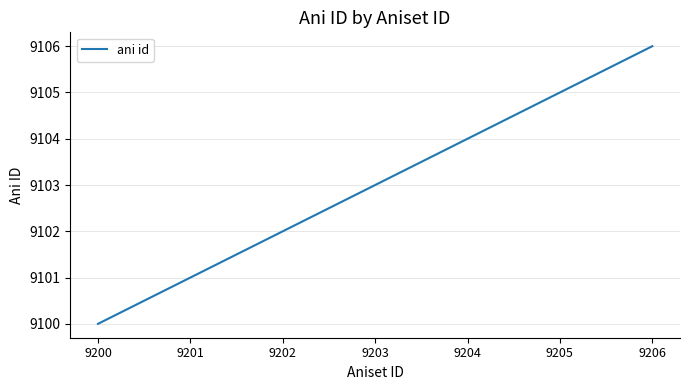

What is the sum of the values at 9200 and 9206?

18206